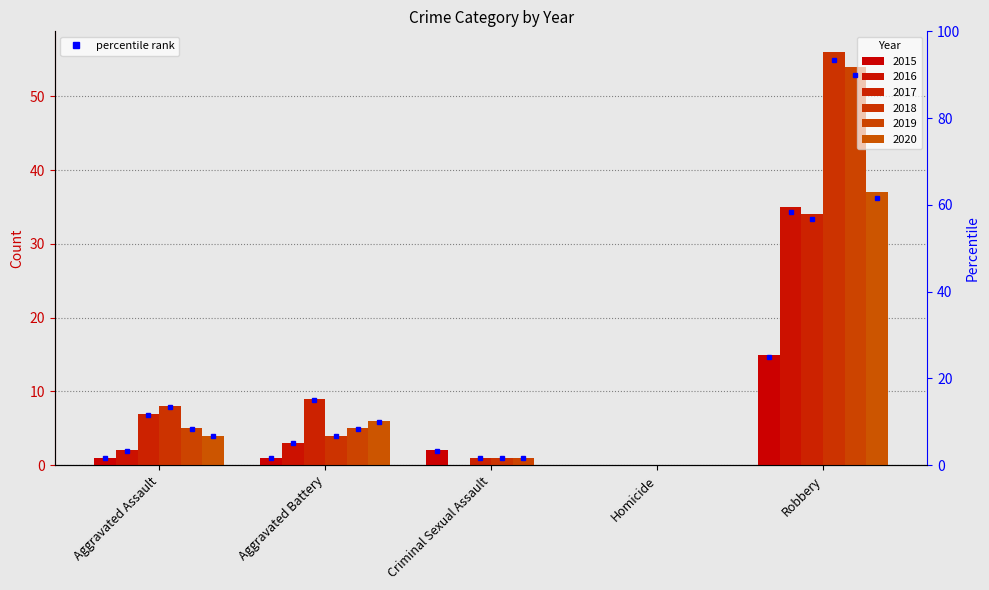

Is the value of 2016 at Homicide greater than the value of 2018 at Homicide?

No